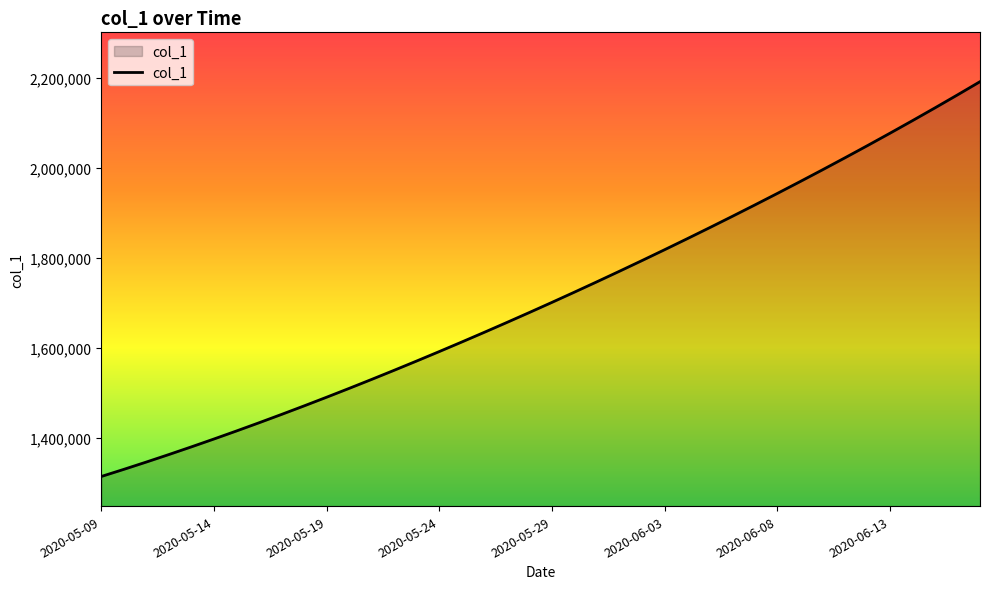

Does the chart display data point markers on the line(s)?

No